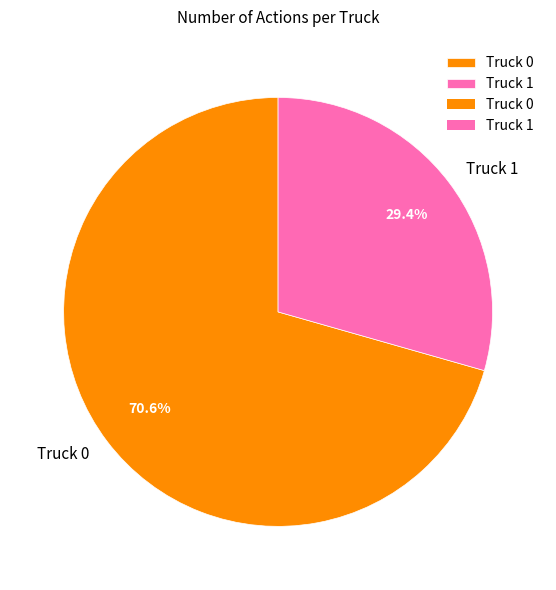

True or false: Truck 0 accounts for 71% of the total.

True